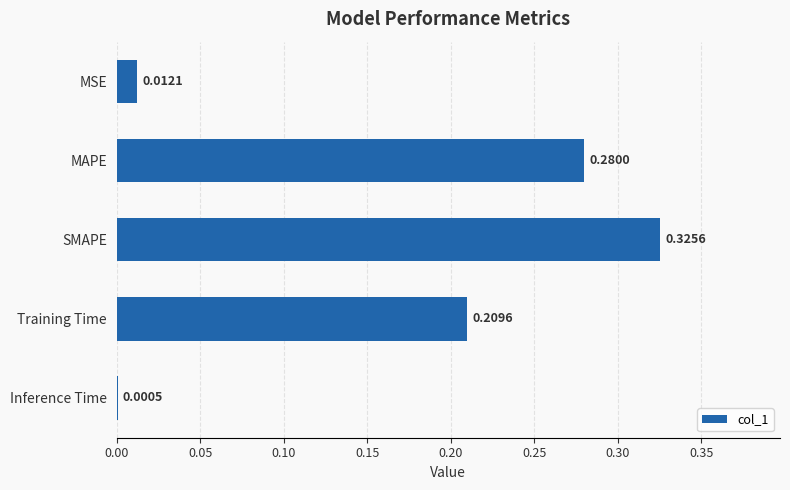

What is the sum of all values?

0.8